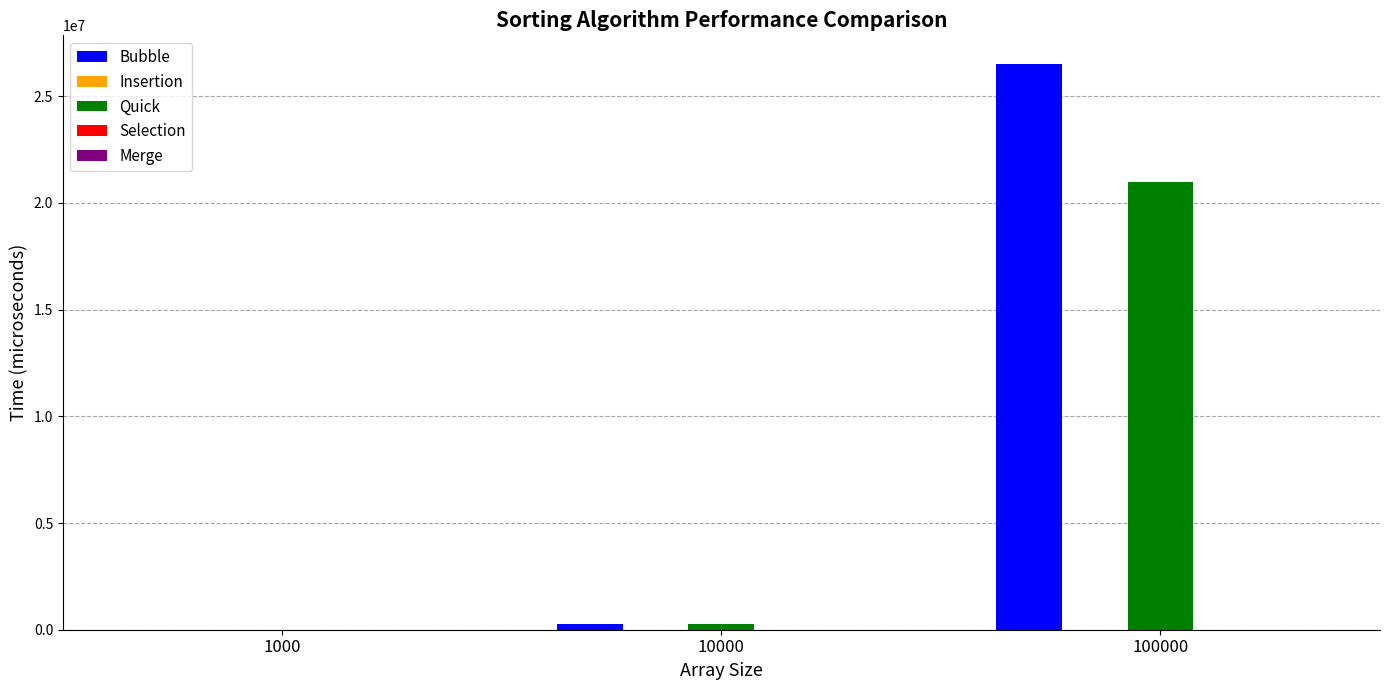

How many data points does each series have?

3